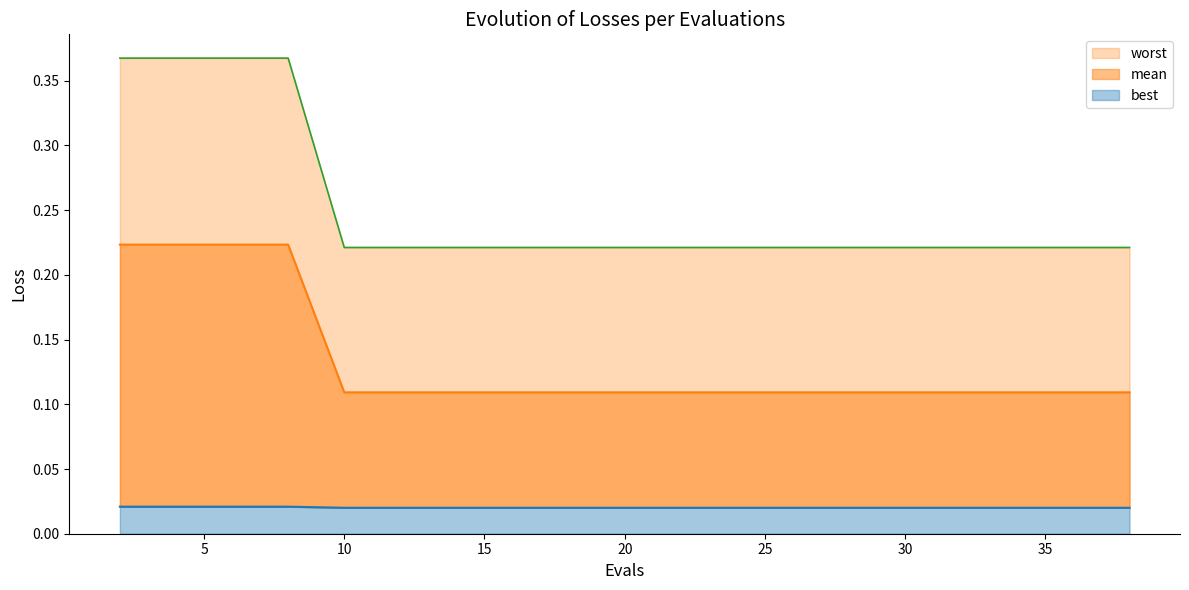

How many lines are shown in the chart?

3